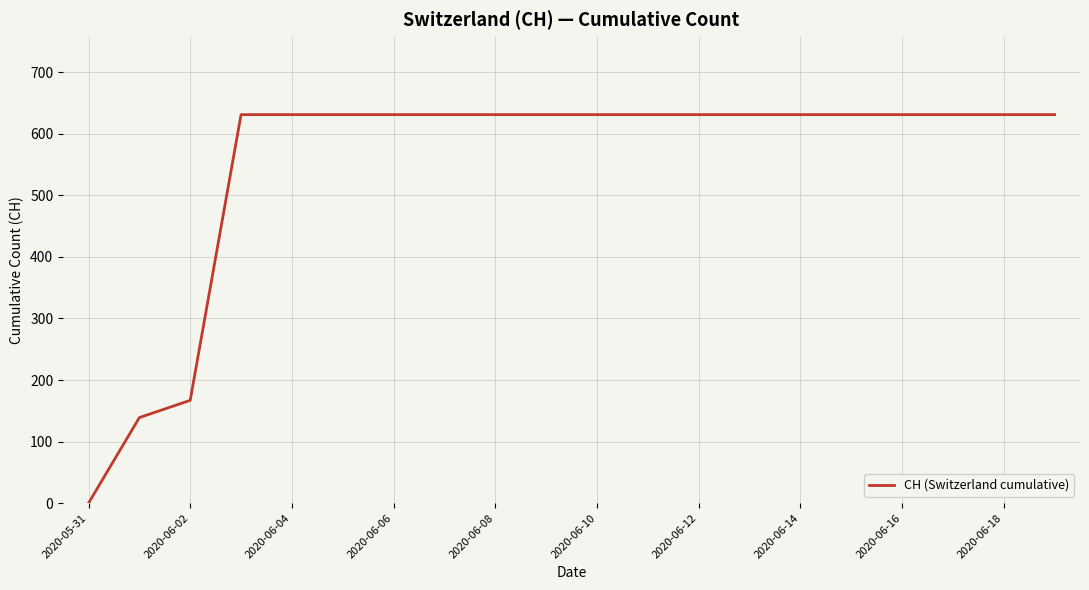

What is the maximum value shown in the chart?

631